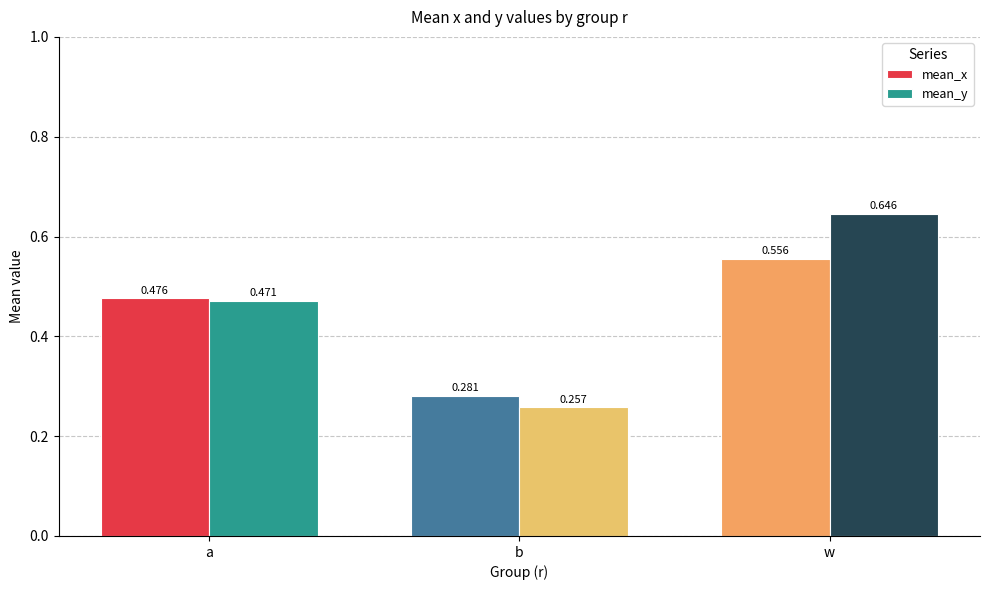

At which category is the sum across all series the highest?

w